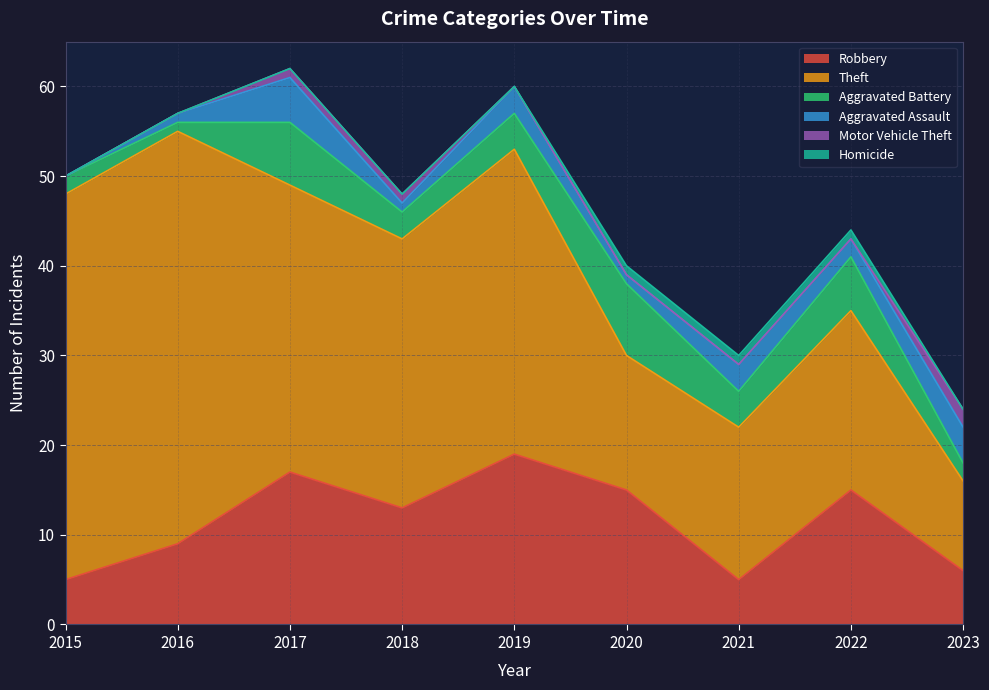

The value of Aggravated Assault at 2020 is 1. True or false?

True